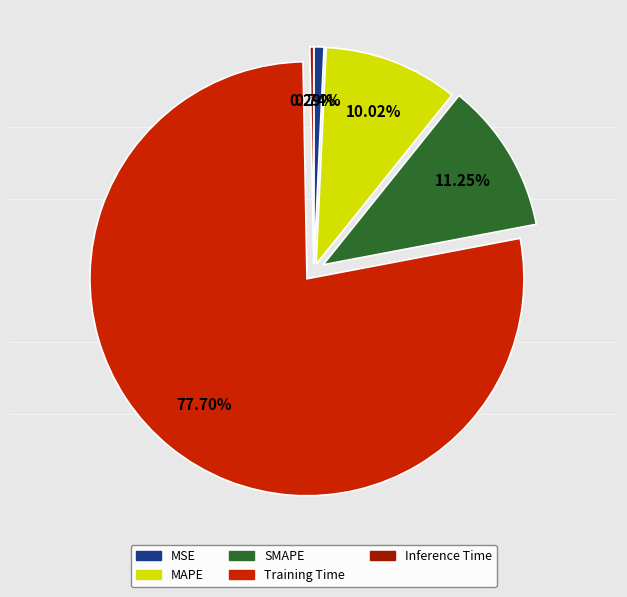

What percentage is the Training Time slice, to the nearest percent?

78%